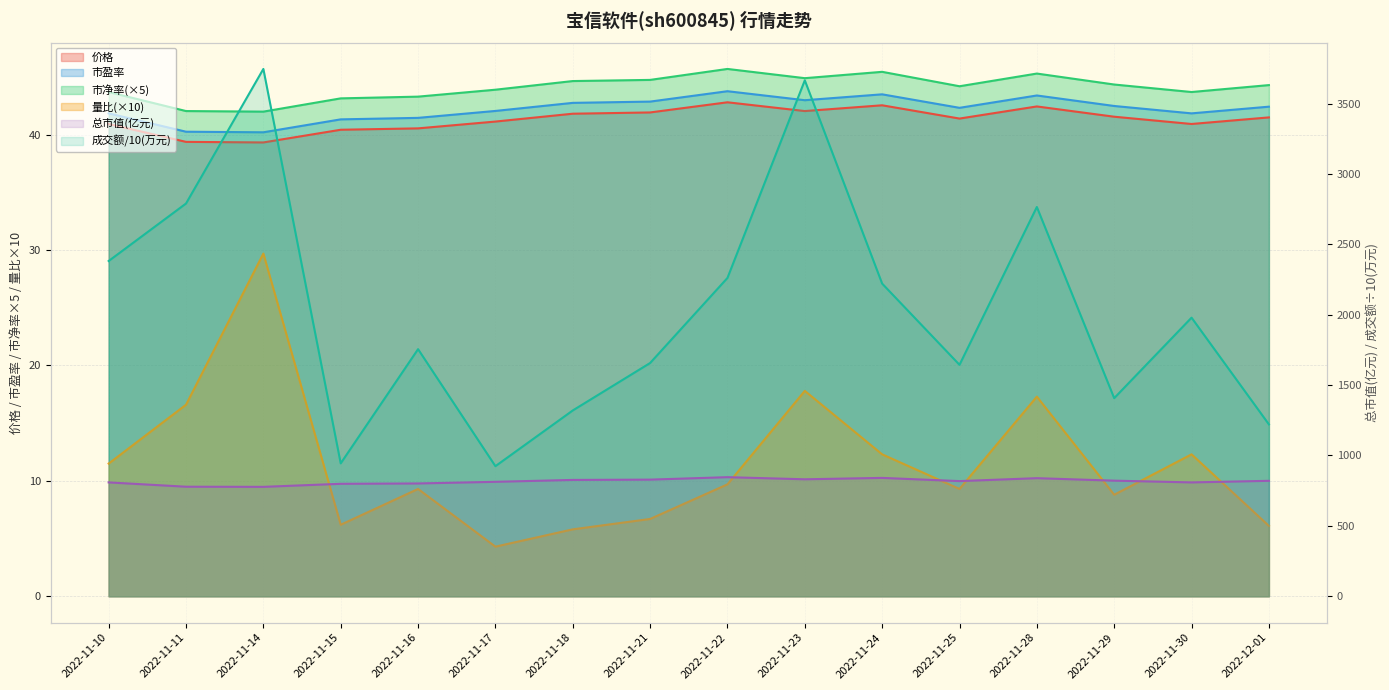

At how many categories does at least one series exceed 1387?

12